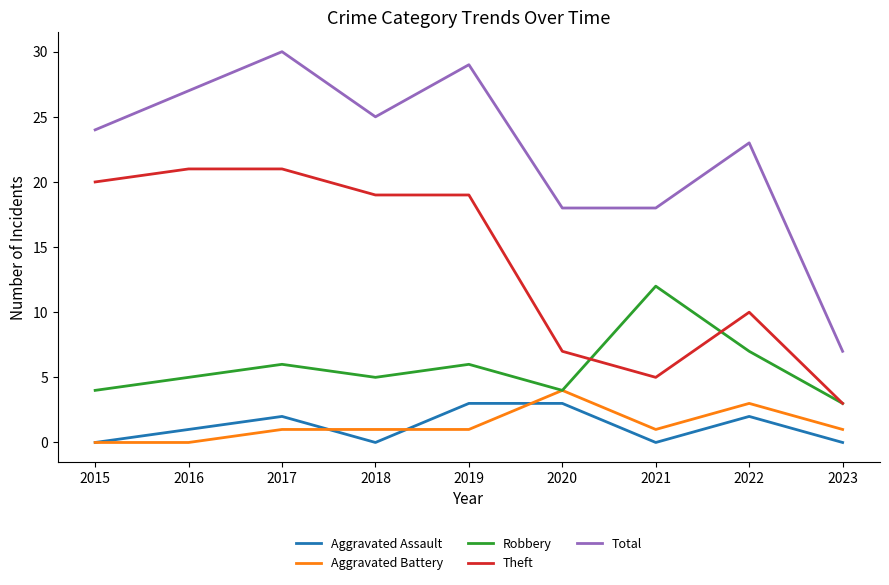

Count the Aggravated Battery values in the range 1 to 2.

5